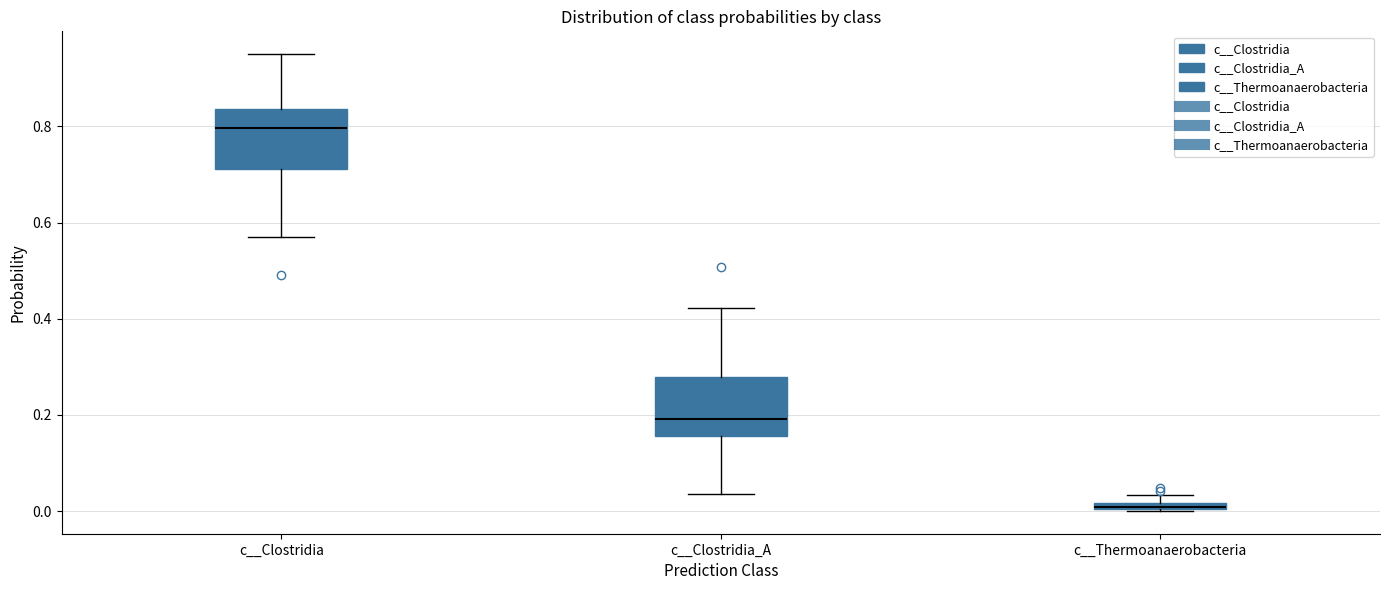

Where is the lower edge of the box for c__Clostridia on the y-axis? The values are not printed on the chart, so give them approximately, as read against the axis.

0.72